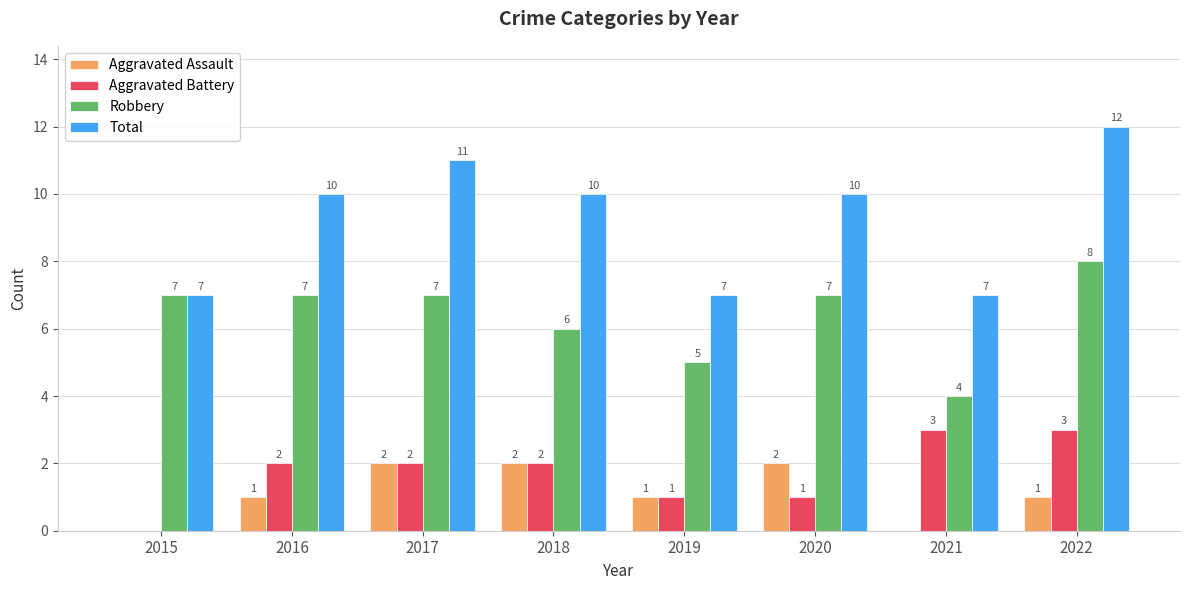

Read the Robbery value at 2017.

7